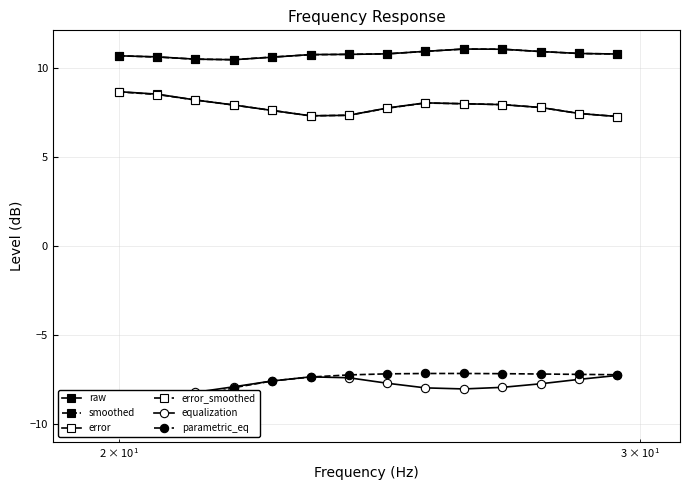

True or false: equalization and parametric_eq intersect in this chart.

True